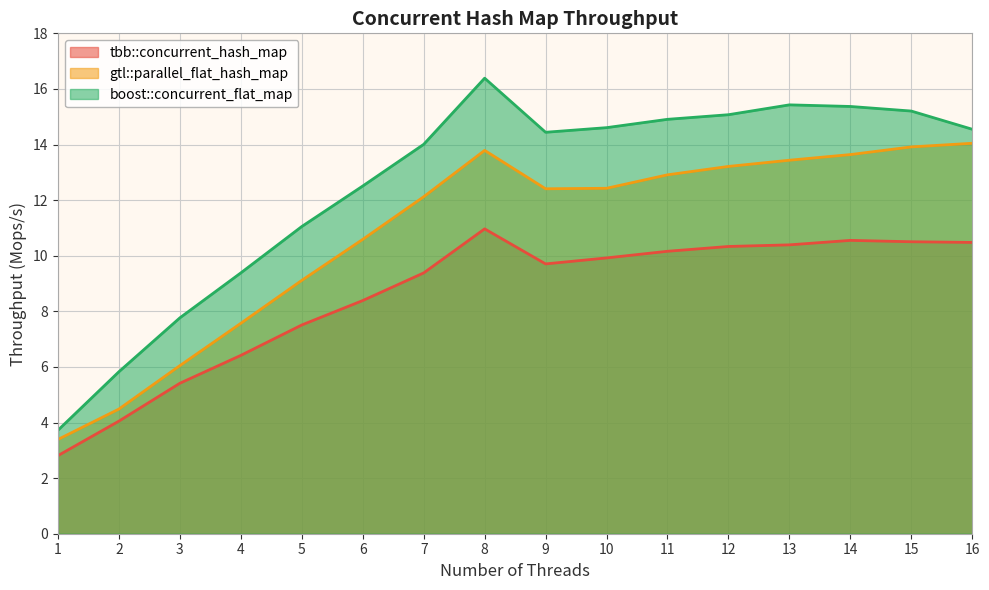

True or false: gtl::parallel_flat_hash_map and tbb::concurrent_hash_map cross at least once.

False